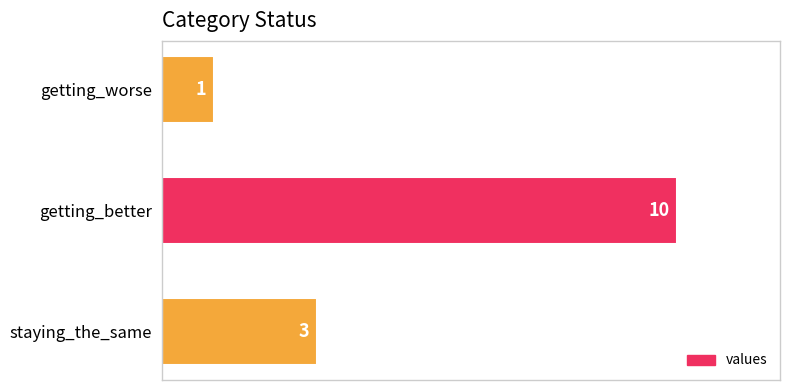

What is the ratio of the value at getting_better to the value at getting_worse?

10.0